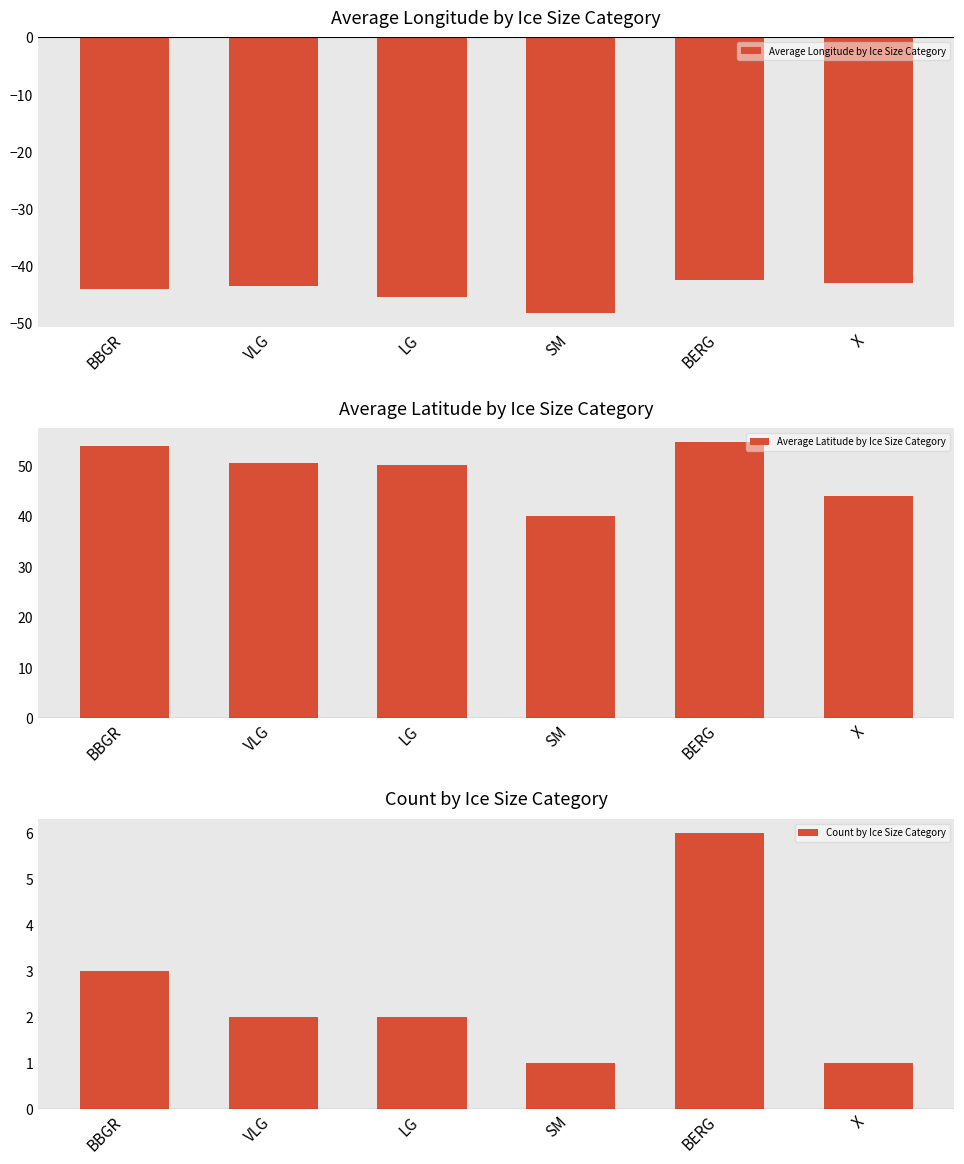

What is the difference between the Average Longitude by Ice Size Category values at VLG and X?

0.6